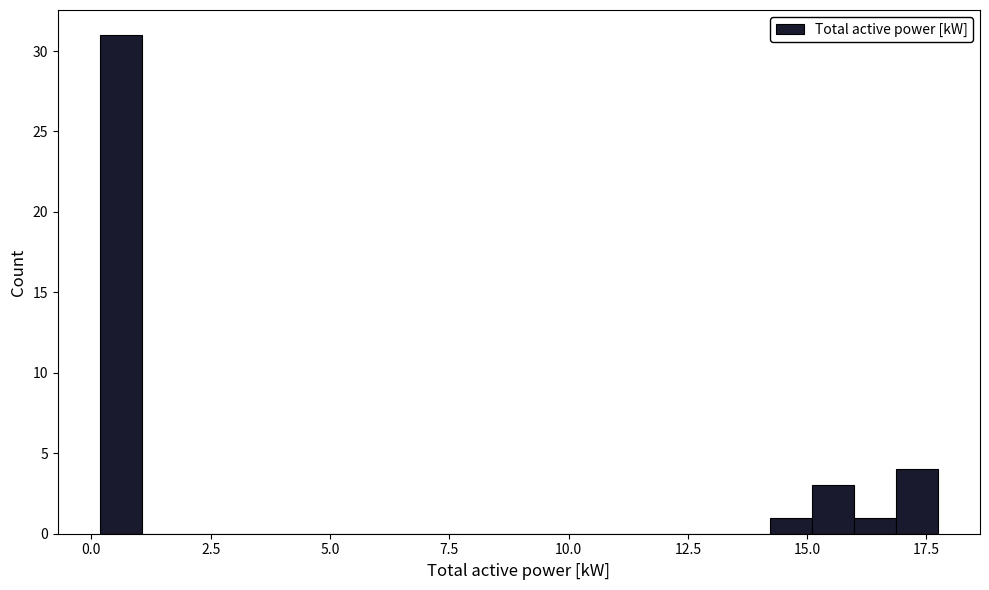

Read against the x-axis, roughly where is the centre of the tallest bar?

0.5